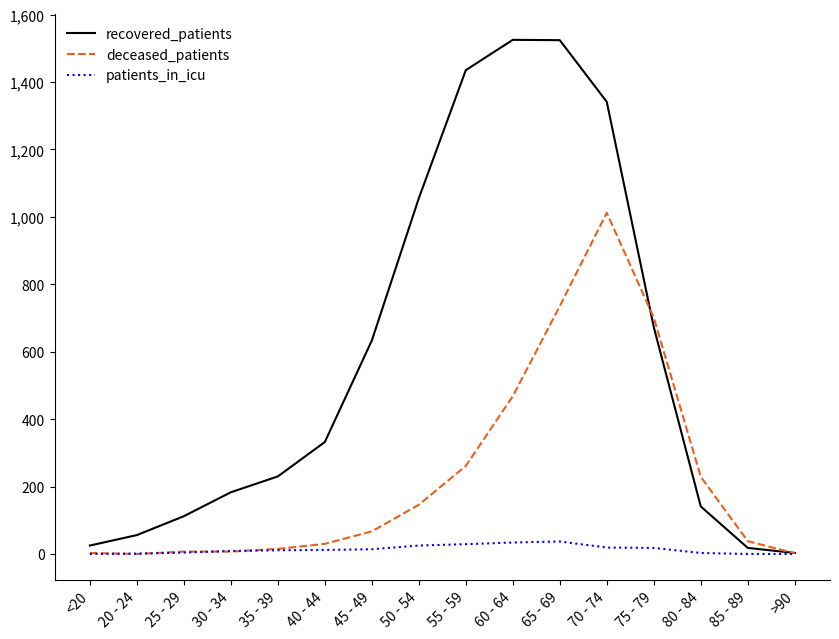

The deceased_patients series shows 468 at 60 - 64. True or false?

True